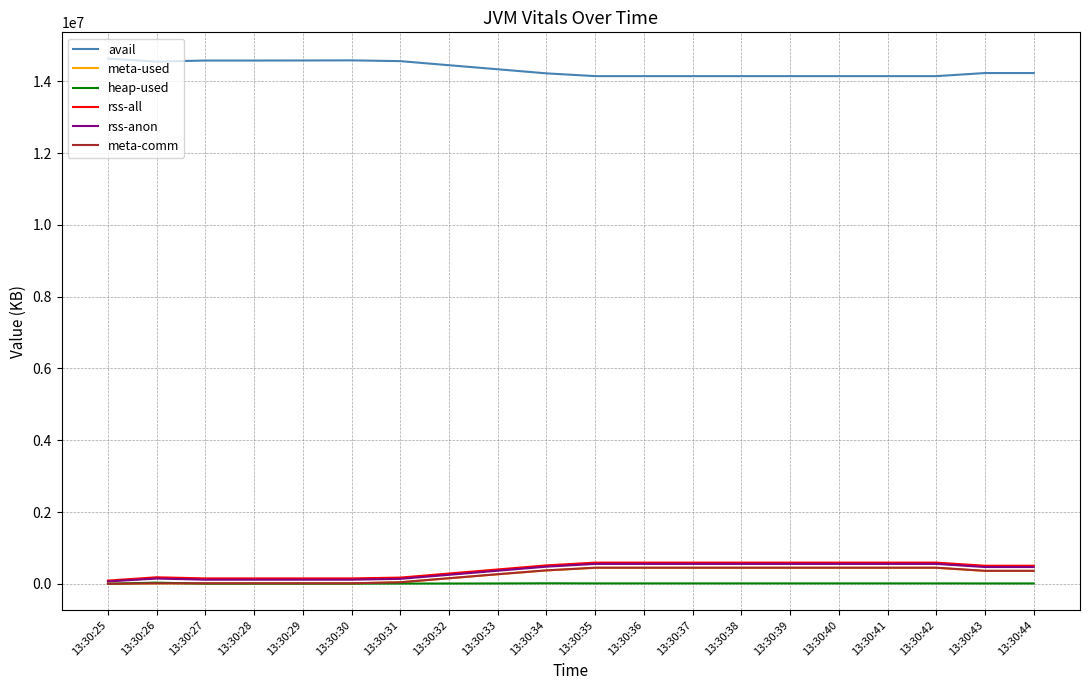

True or false: avail and rss-anon cross at least once.

False